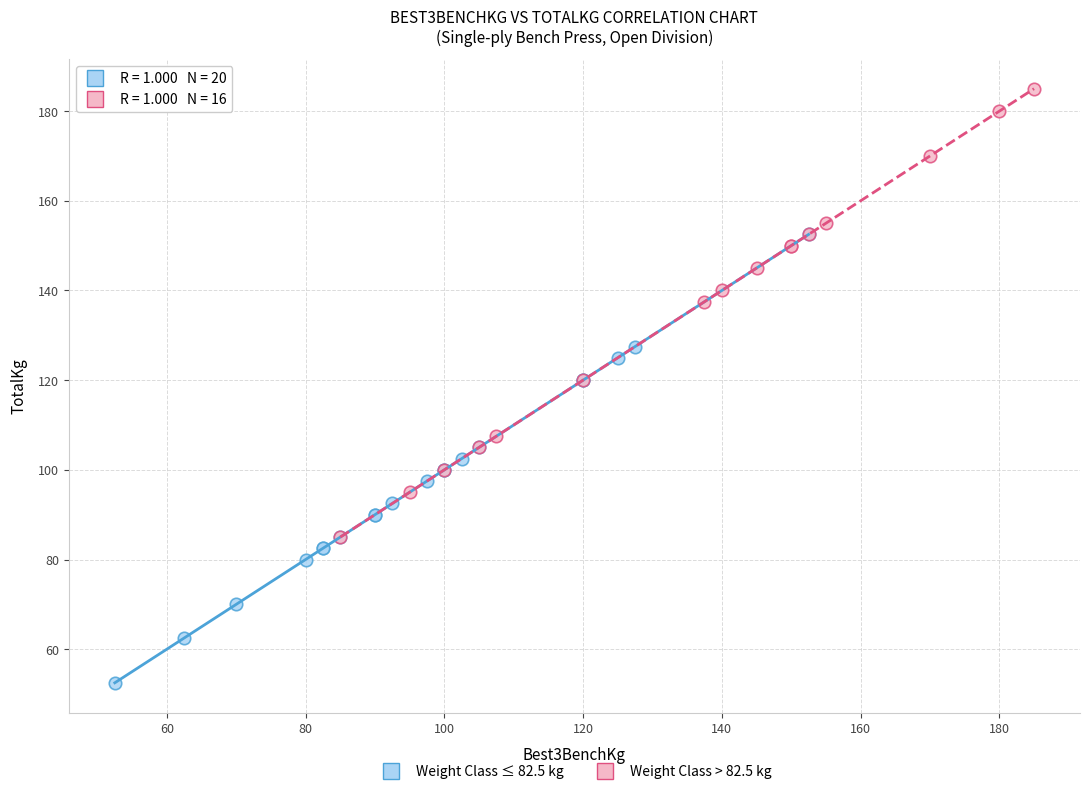

Which series reaches the maximum Y coordinate?

Weight Class > 82.5 kg